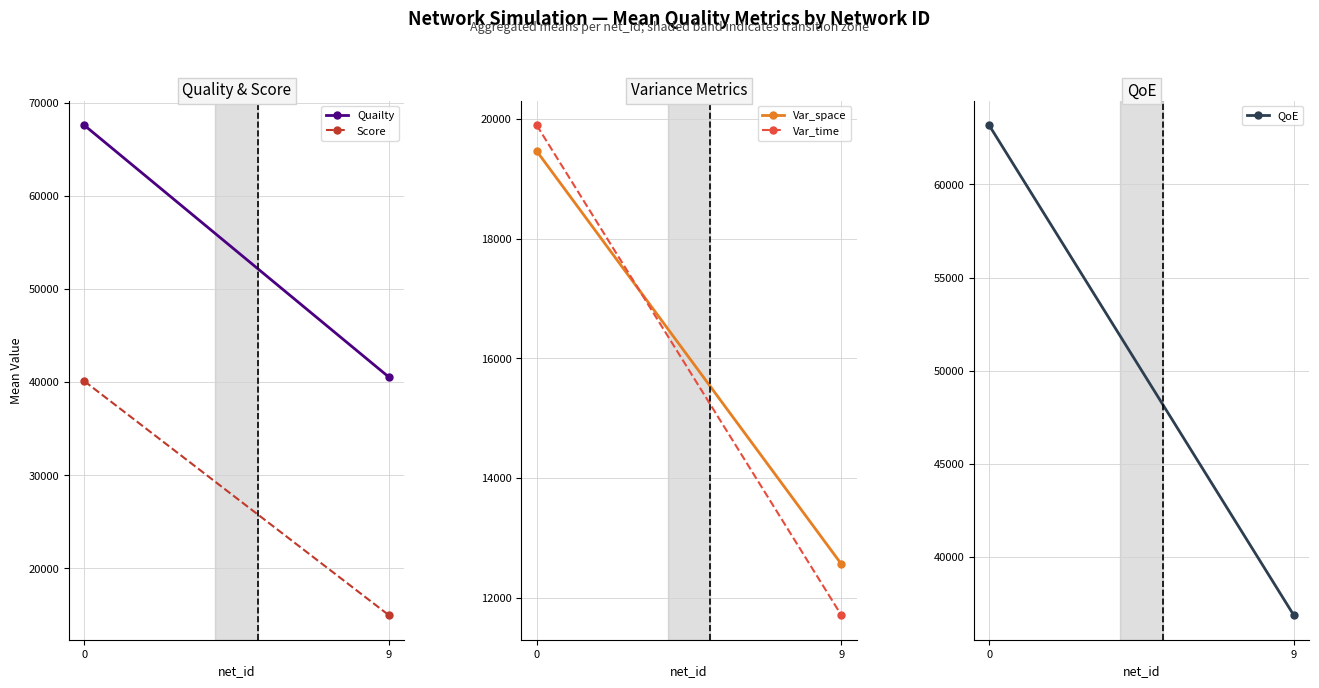

Reading left to right, extract all data points from this chart.

Quailty: 67583.7	40536.0
Score: 40109.5	14972.4
Var_space: 19466.2	12563.1
Var_time: 19898.7	11708.3
QoE: 63181.6	36860.5